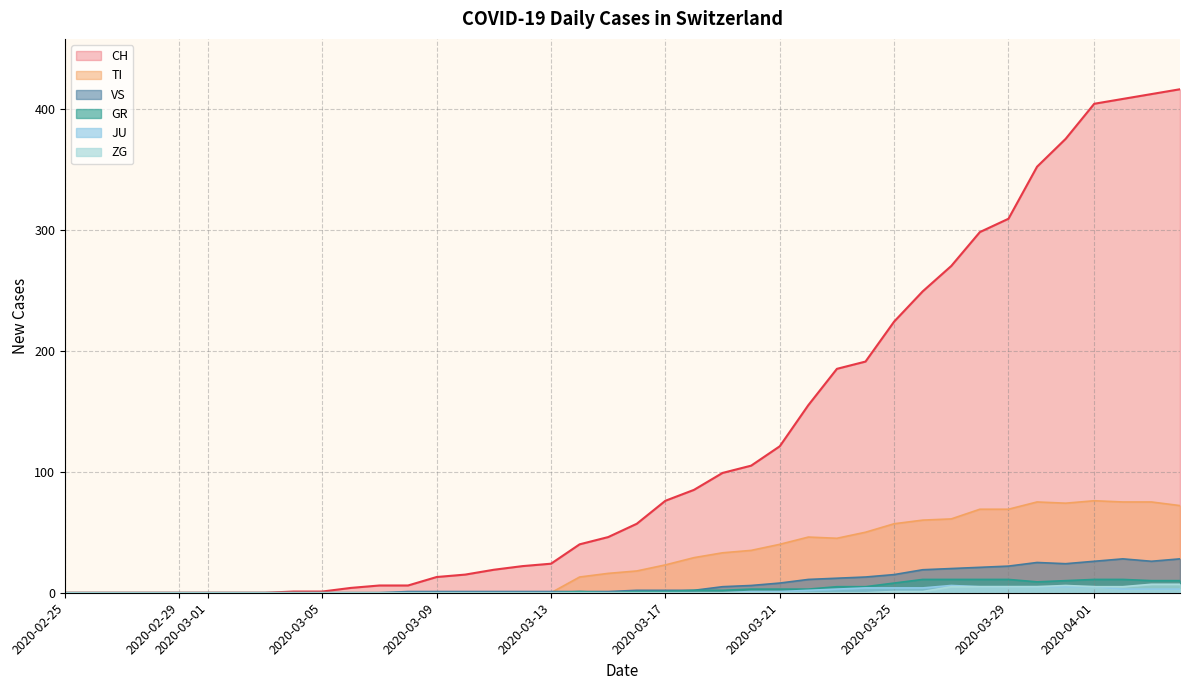

What is the sum of all JU values?

59